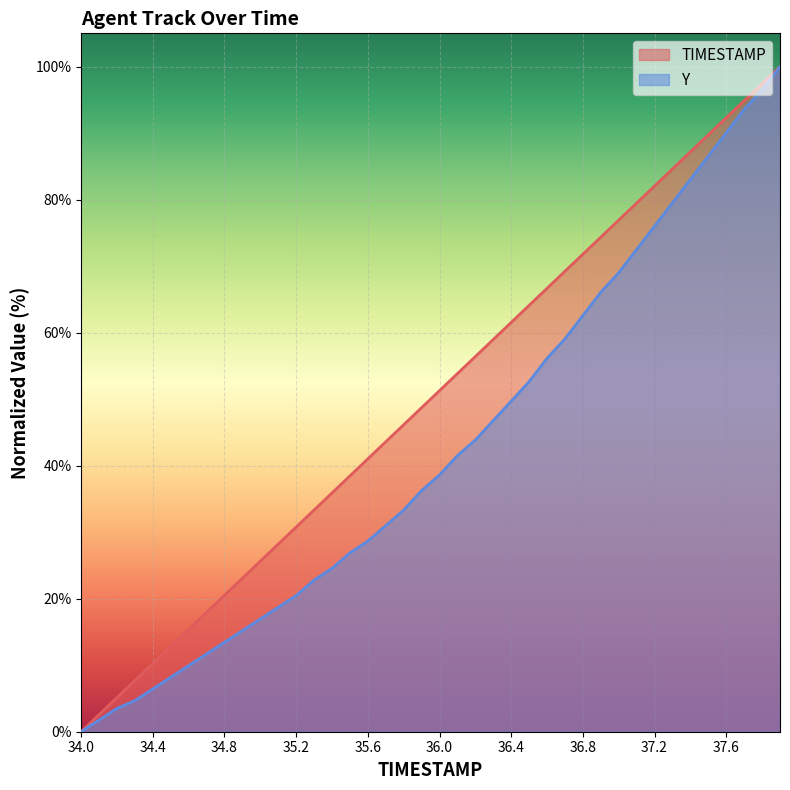

Read the Y value at 36.4.

49.7